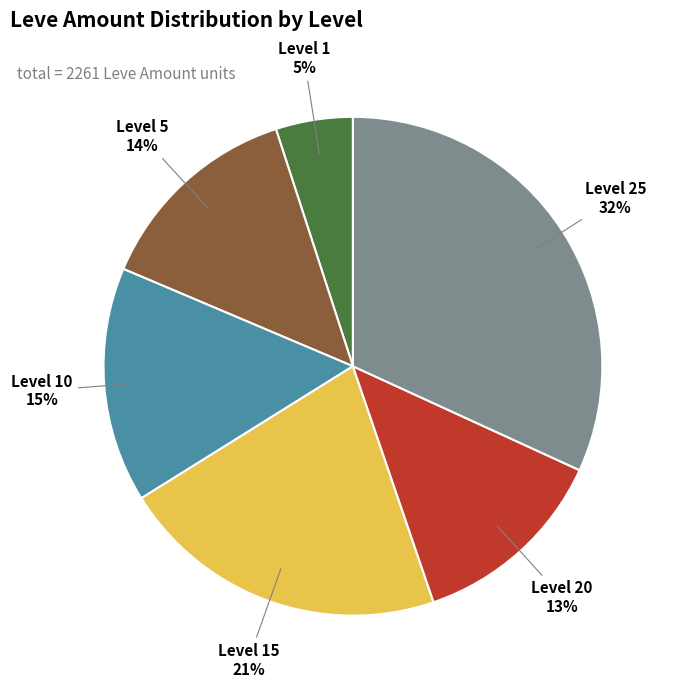

Is there a majority slice in this chart?

No